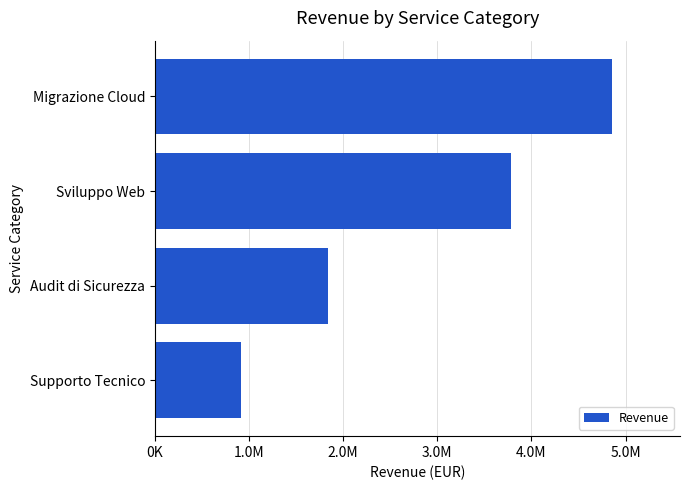

Does the chart contain any negative values?

No